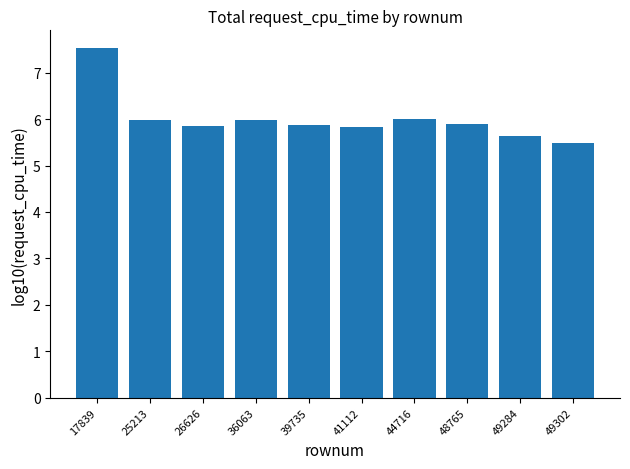

What is the greatest value displayed?

7.5